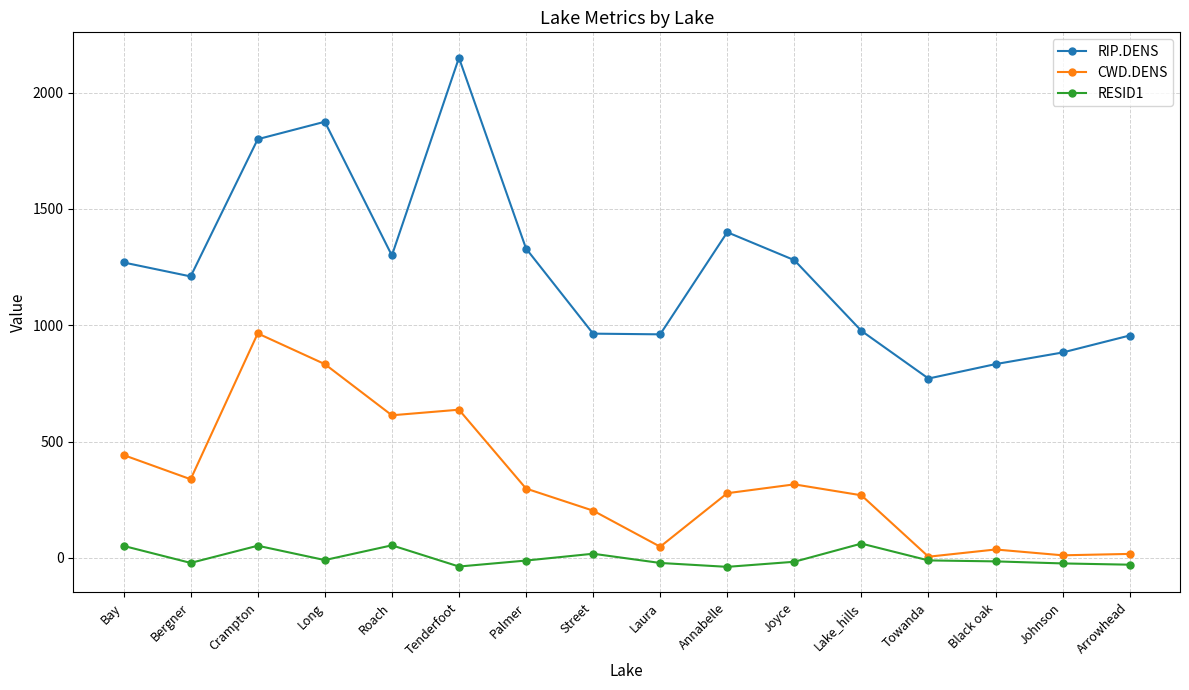

List the series in order of their overall mean, lowest first.

RESID1, CWD.DENS, RIP.DENS